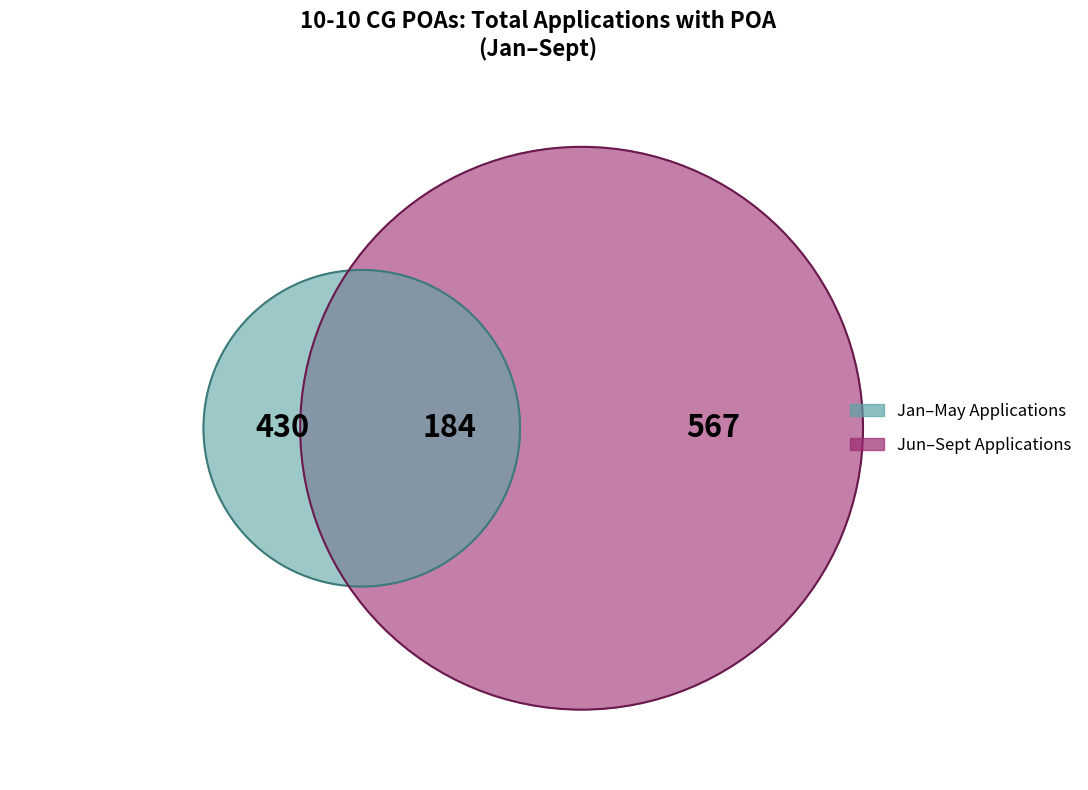

To the nearest percent, what percentage of the pie is May?

11%